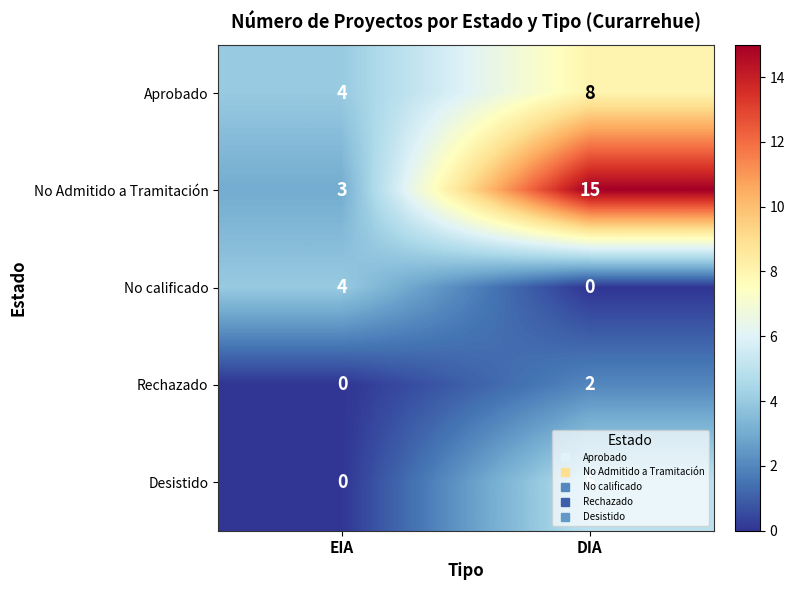

The value of Aprobado at DIA is 11. True or false?

False